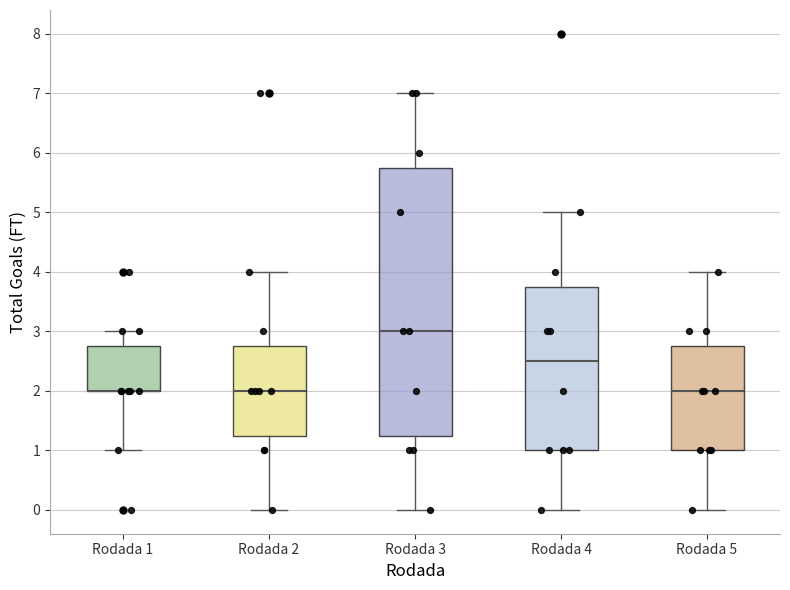

Comparing the boxes themselves (not the whiskers), which one is the tallest?

Rodada 3